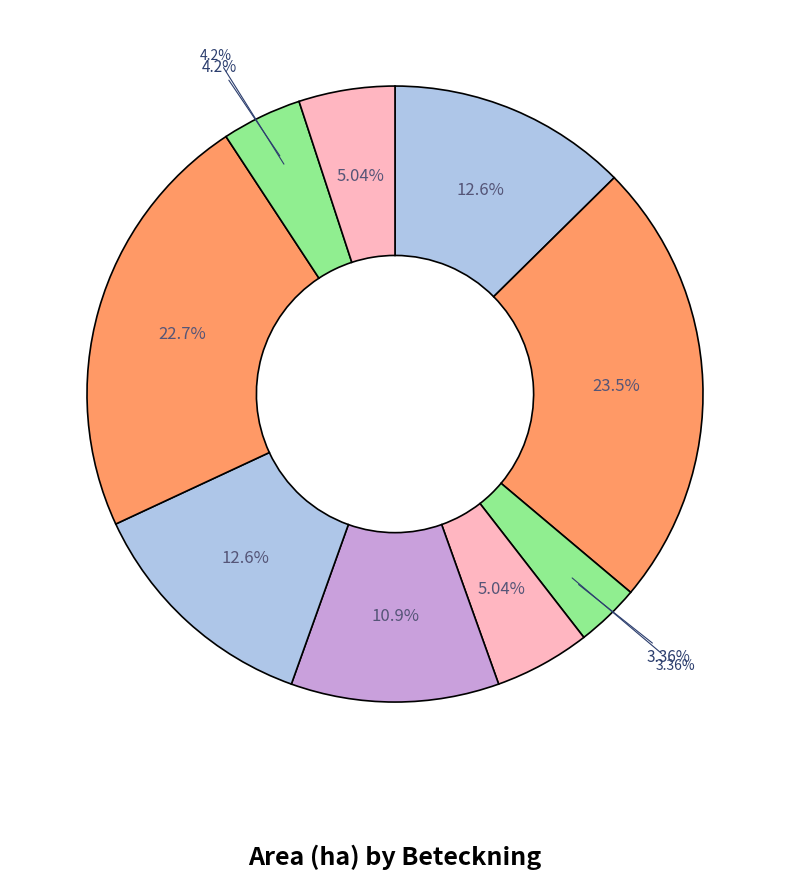

What percentage is NOT represented by A 25351-2022?

76.5%